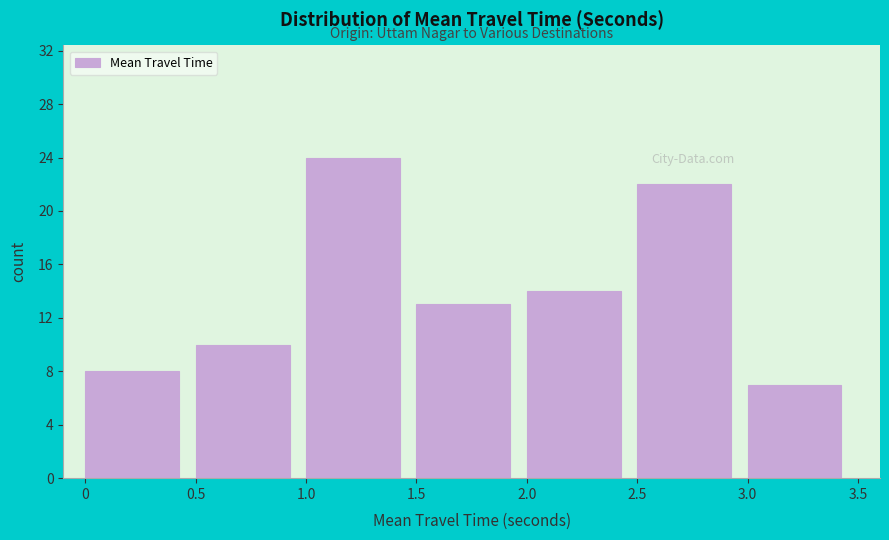

Reading left to right, transcribe all the data shown in this chart.

0=8	0.5=10	1.0=24	1.5=13	2.0=14	2.5=22	3.0=7